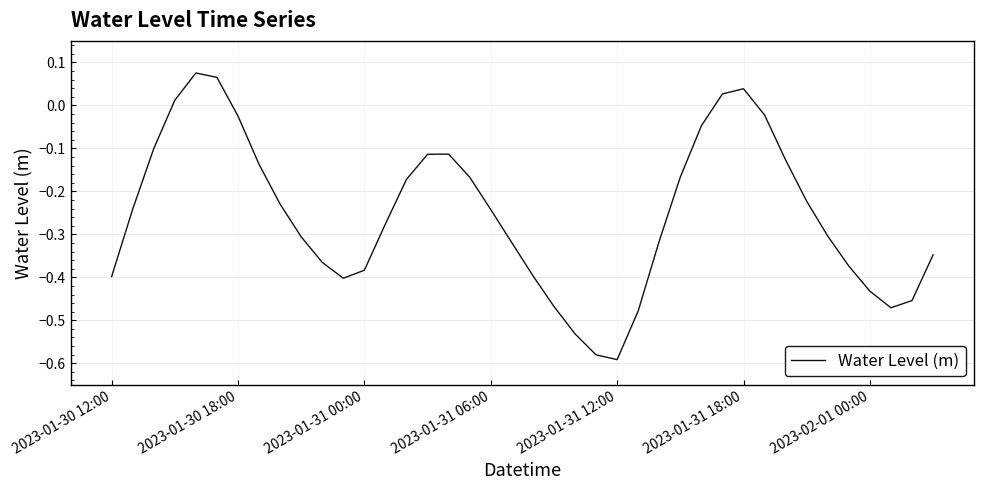

How many lines are shown in the chart?

1